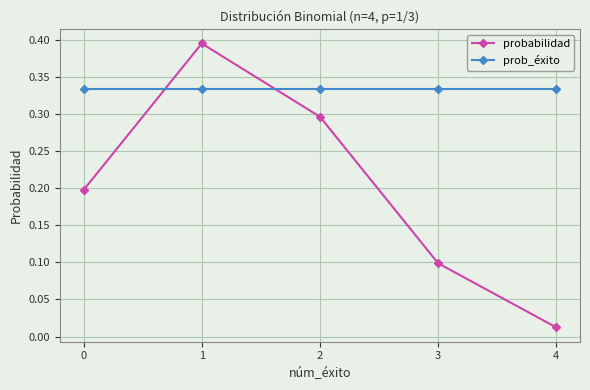

Which series has the widest spread of values?

probabilidad